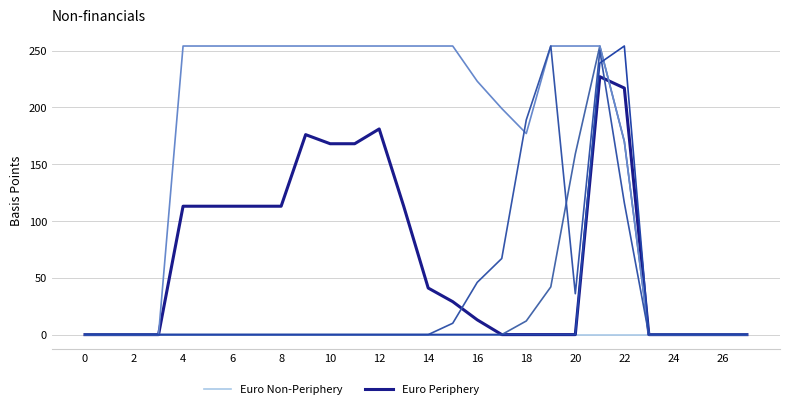

Reading left to right, what are all the values shown in this chart?

Euro Non-Periphery: 0	0	0	0	0	0	0	0	0	0	0	0	0	0	0	0	0	0	0	0	0	0	0	0	0	0	0	0
Euro Periphery: 0	0	0	0	113	113	113	113	113	176	168	168	181	113	41	29	13	0	0	0	0	227	217	0	0	0	0	0
col_14: 0	0	0	0	0	0	0	0	0	0	0	0	0	0	0	0	0	0	12	42	159	254	170	0	0	0	0	0
col_17: 0	0	0	0	254	254	254	254	254	254	254	254	254	254	254	254	223	199	177	254	254	254	170	0	0	0	0	0
col_15: 0	0	0	0	0	0	0	0	0	0	0	0	0	0	0	10	46	67	189	254	36	250	116	0	0	0	0	0
col_9: 0	0	0	0	0	0	0	0	0	0	0	0	0	0	0	0	0	0	0	0	0	239	254	0	0	0	0	0